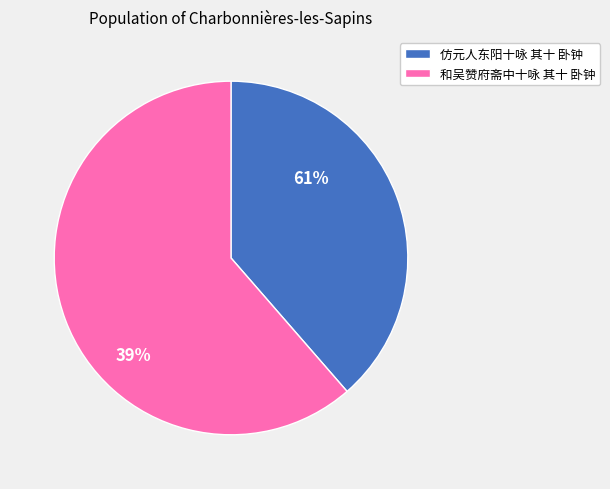

To the nearest percent, what is the difference between the 仿元人东阳十咏 其十 卧钟 and 和吴赞府斋中十咏 其十 卧钟 slice percentages?

23%